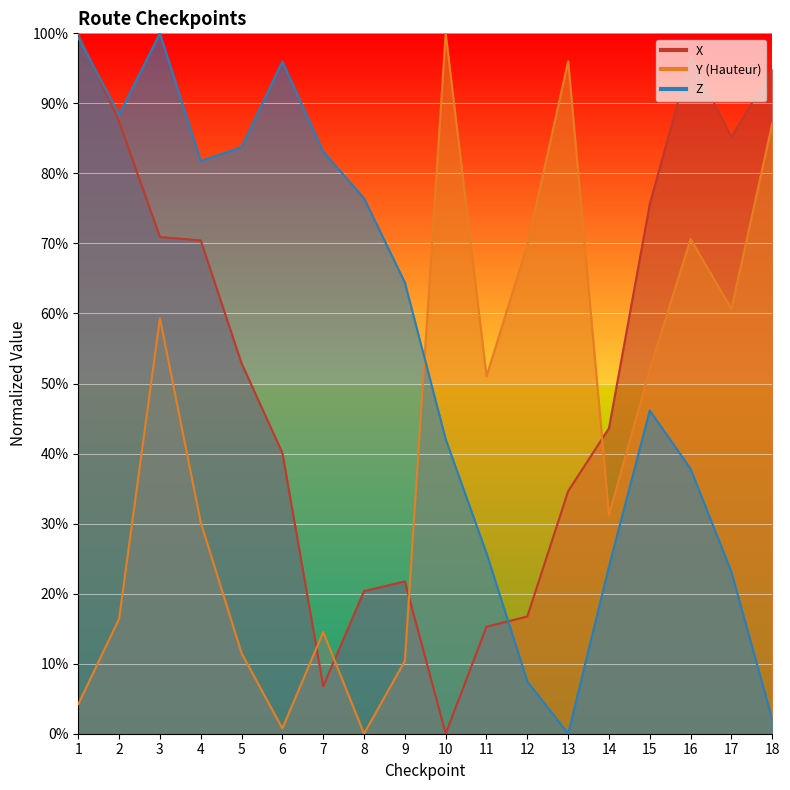

At which label is Z closest to 50?

15